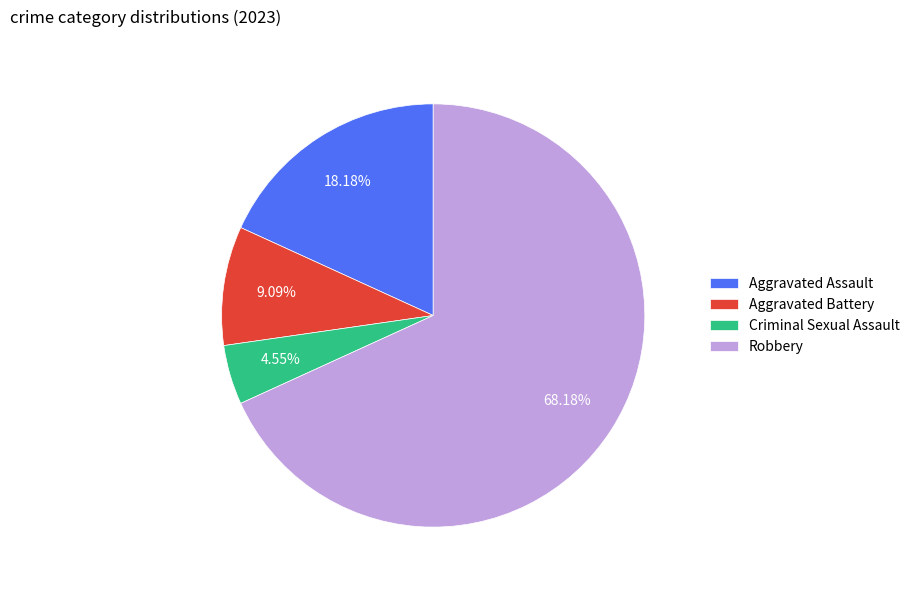

What percentage is NOT represented by Aggravated Battery?

90.9%